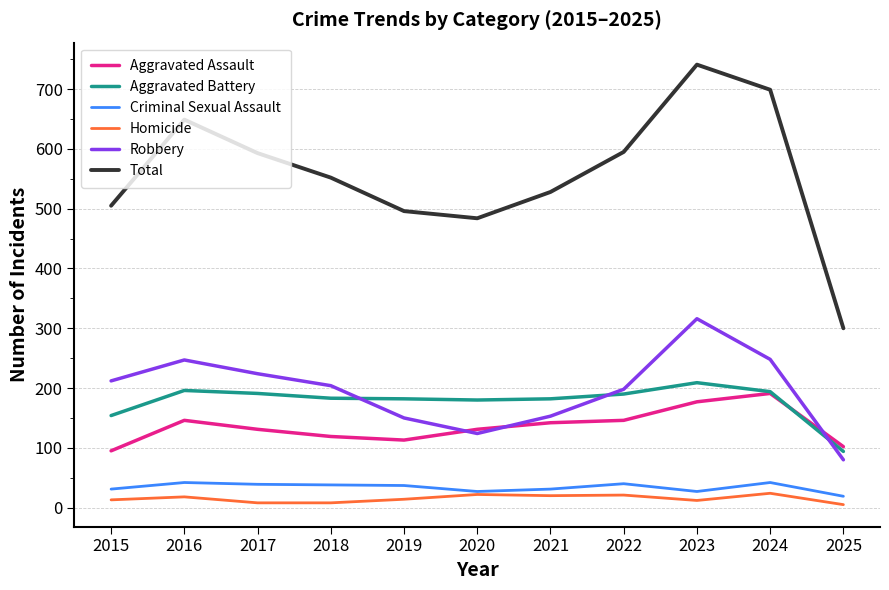

How many values in the Homicide series are below 14?

5